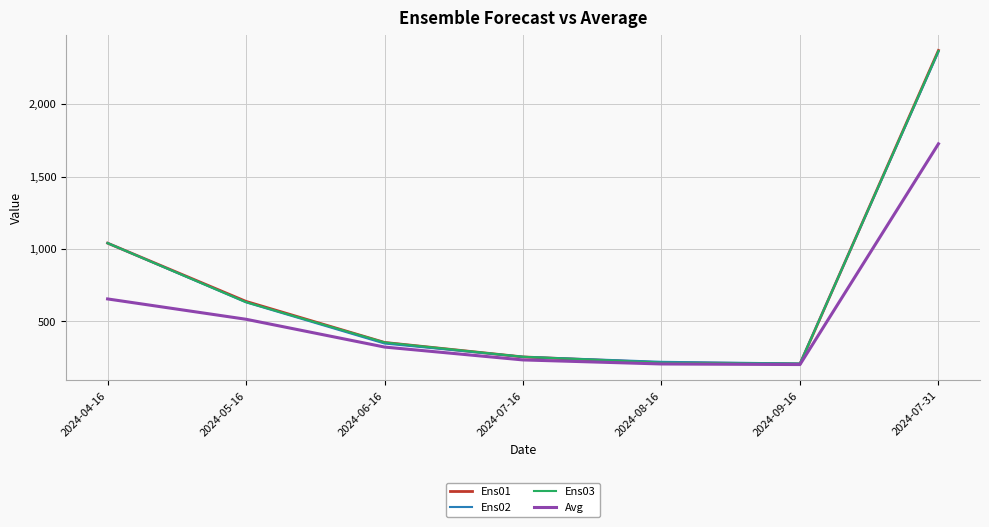

True or false: Ens01 has a value of 2370.4 at 2024-07-31.

True